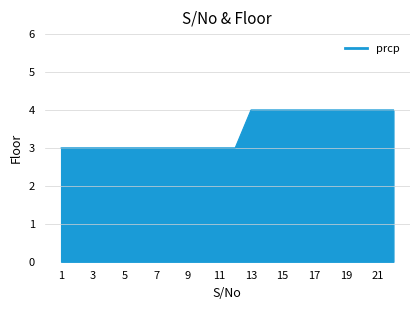

What is the minimum value shown in the chart?

3